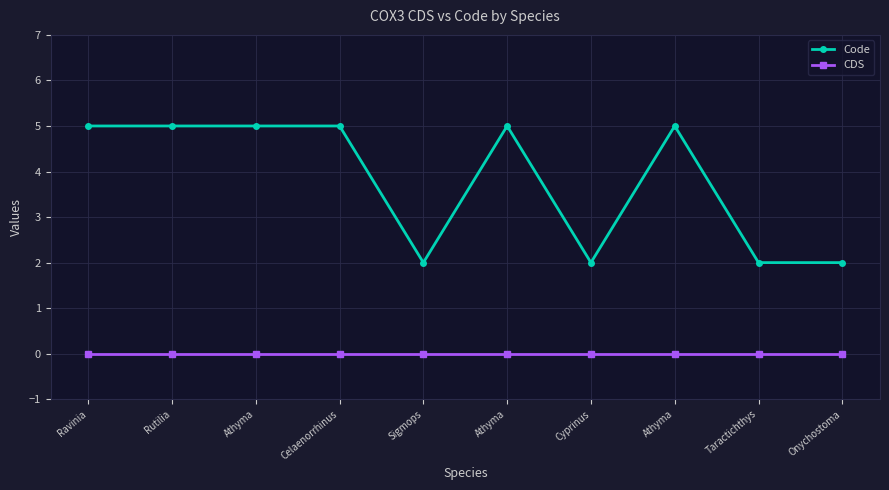

In Code, how many points are lower than both neighbors (excluding endpoints)?

2